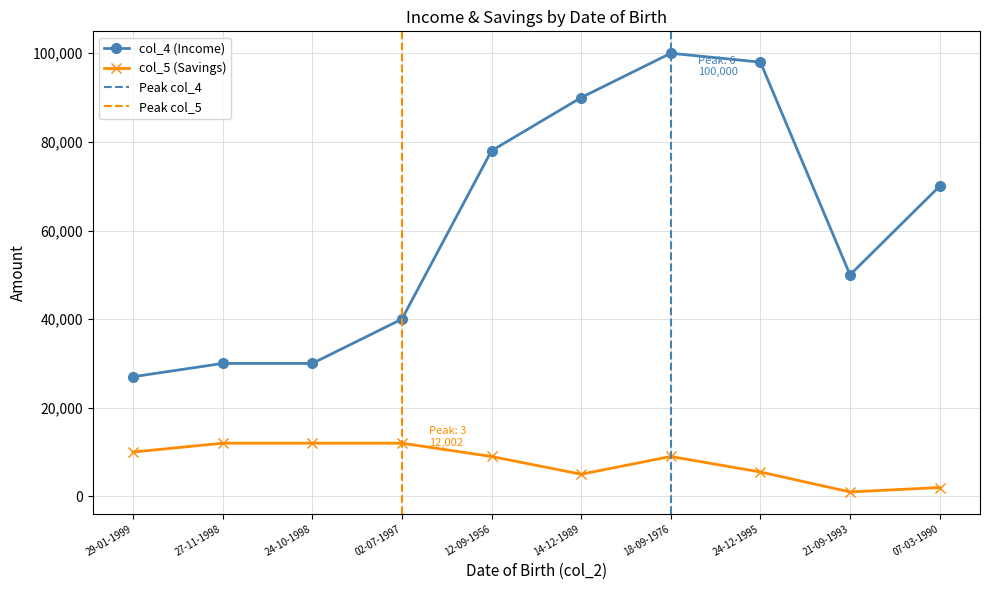

True or false: col_4 (Income) has more than 1 points higher than both neighbors.

False